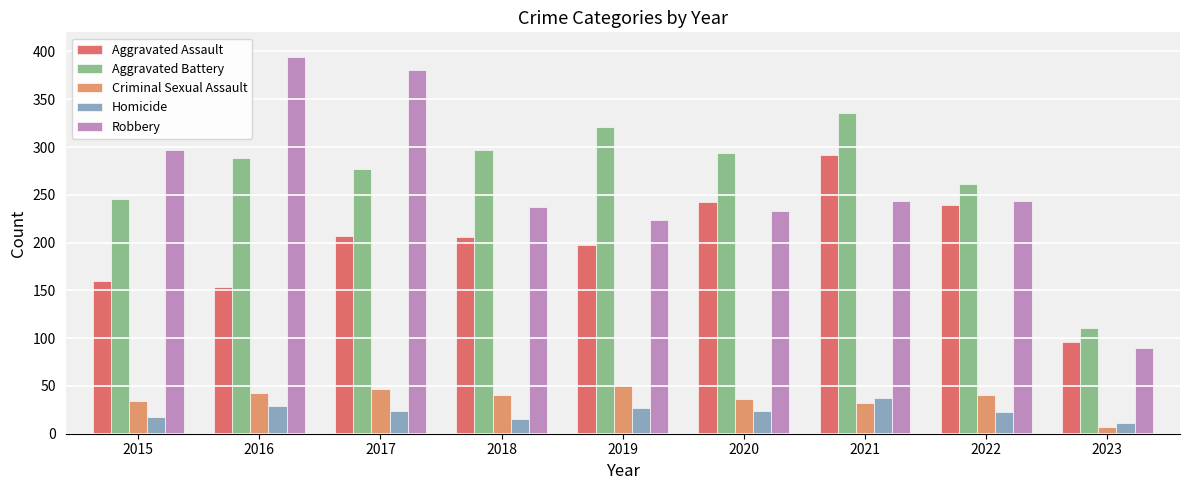

What is the total value across all series at 2023?

315